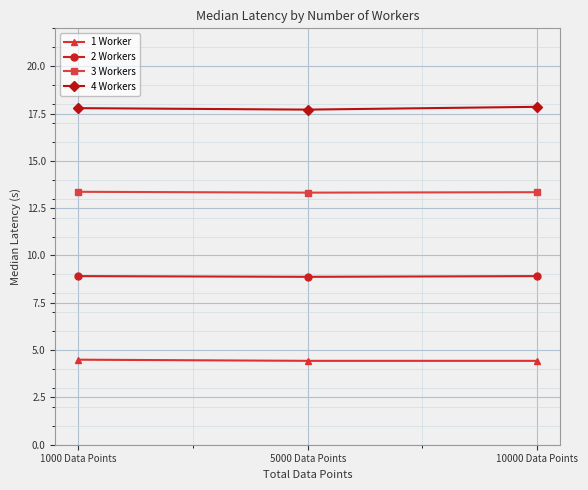

What is the minimum value shown in the chart?

4.4